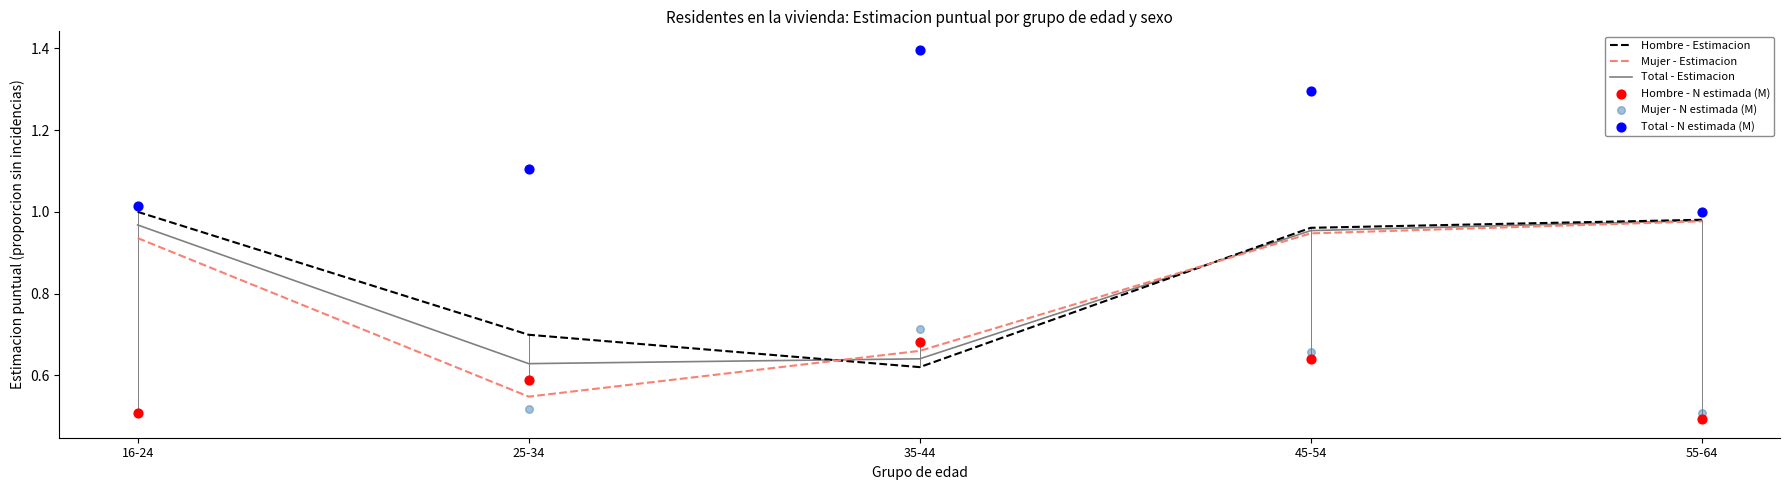

At which category is the sum across all series the highest?

45-54